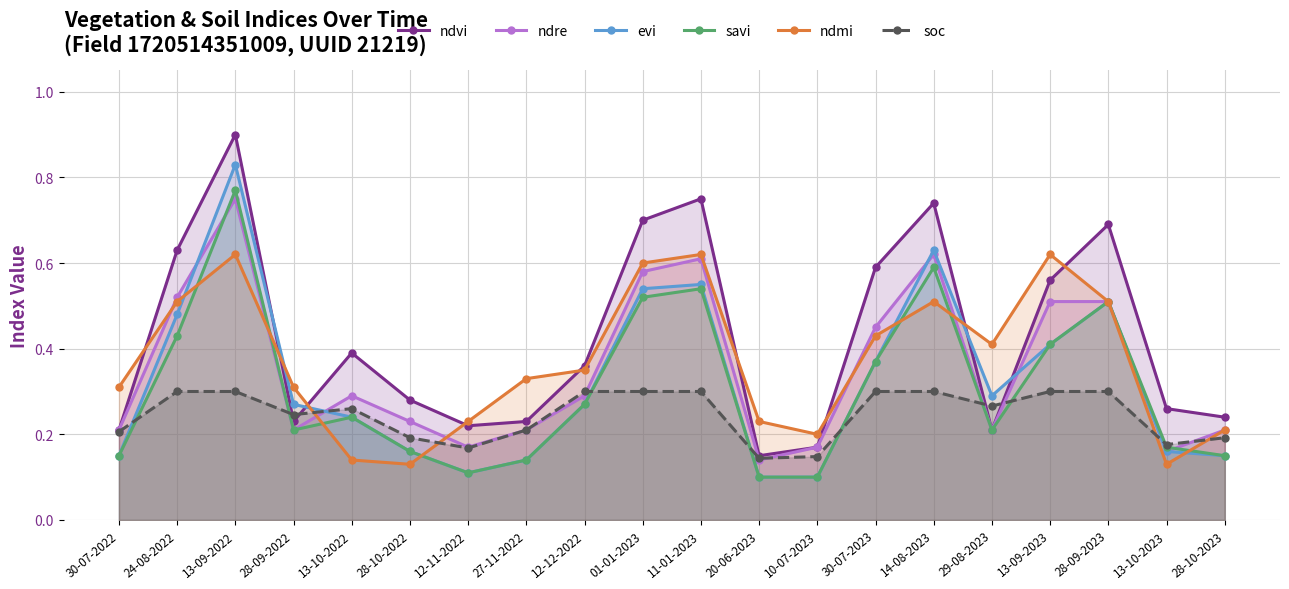

What is the minimum value for ndmi?

0.1